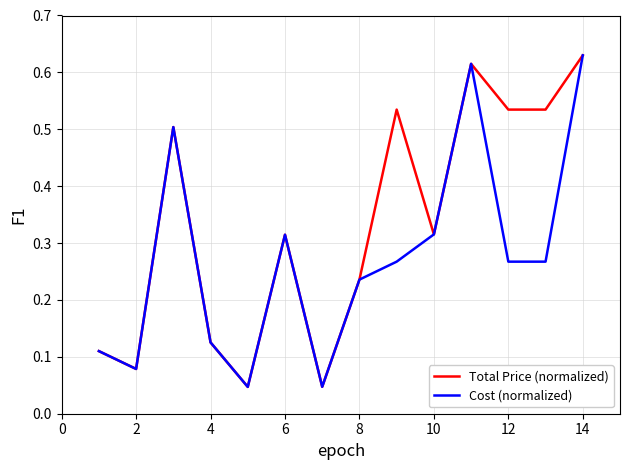

Which series has the largest total across all categories?

Total Price (normalized)